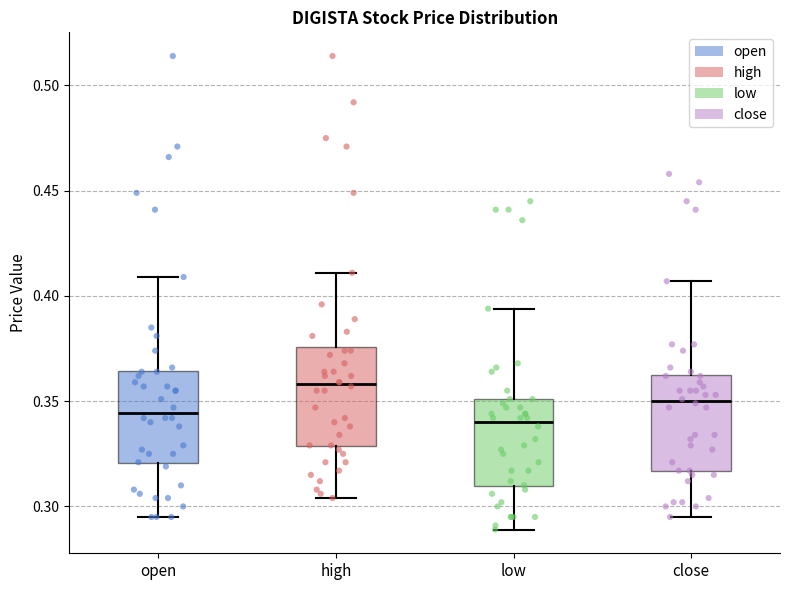

Reading left to right, read every box against the y-axis: the position of its median line, the range the box covers, and the ends of its whiskers. The values are not printed on the chart, so give them approximately, as read against the axis.

open: median 0.345, box 0.320 to 0.365, whiskers 0.295 to 0.410
high: median 0.360, box 0.330 to 0.375, whiskers 0.305 to 0.410
low: median 0.340, box 0.310 to 0.350, whiskers 0.290 to 0.395
close: median 0.350, box 0.315 to 0.365, whiskers 0.295 to 0.405